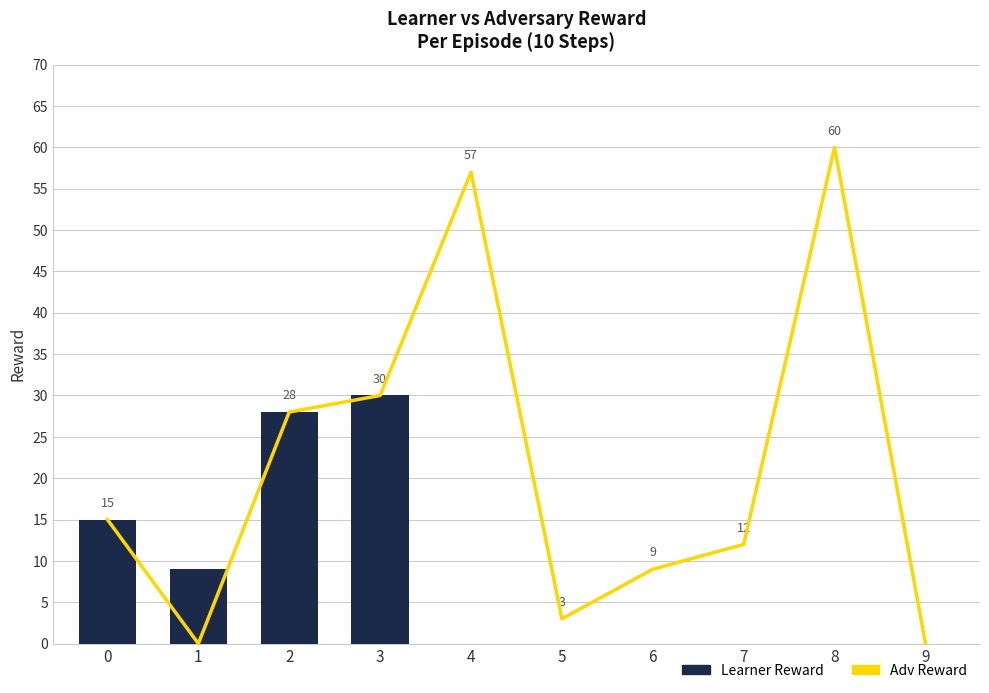

True or false: Adv Reward has a value of 6 at 6.

False